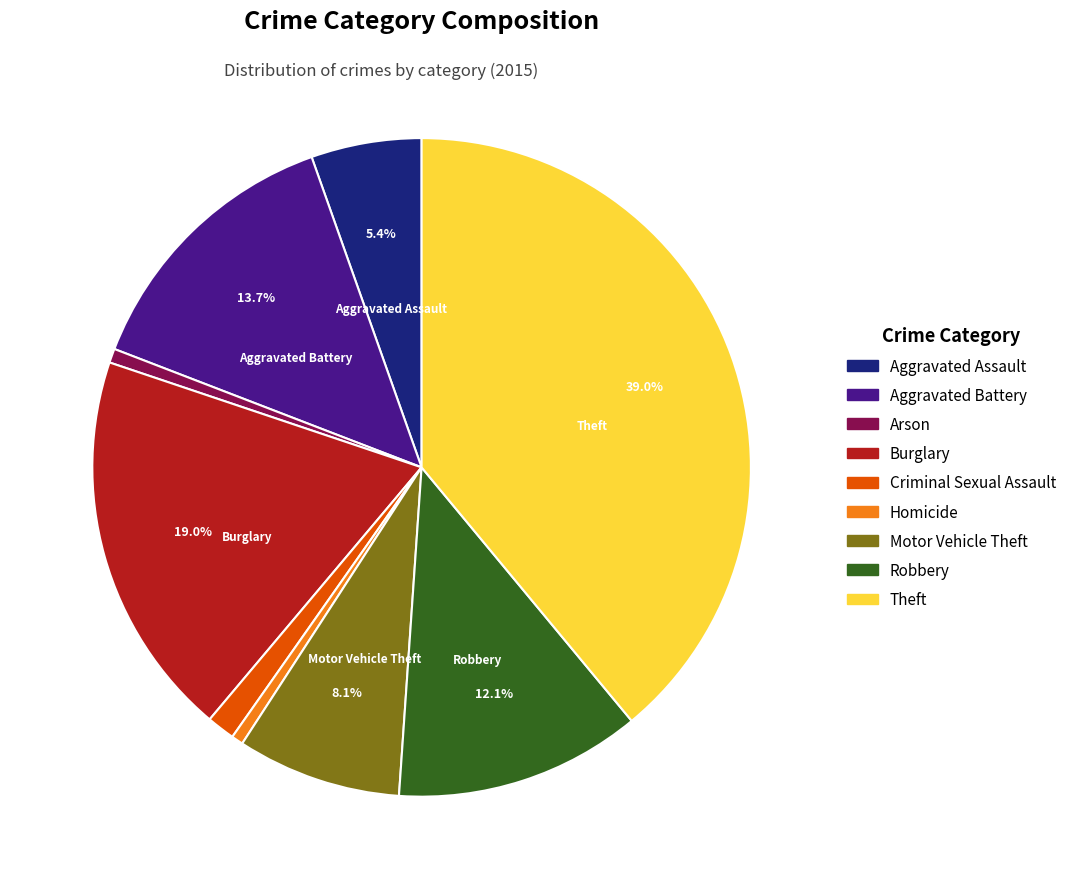

Is the sum of Criminal Sexual Assault and Homicide greater than half?

No